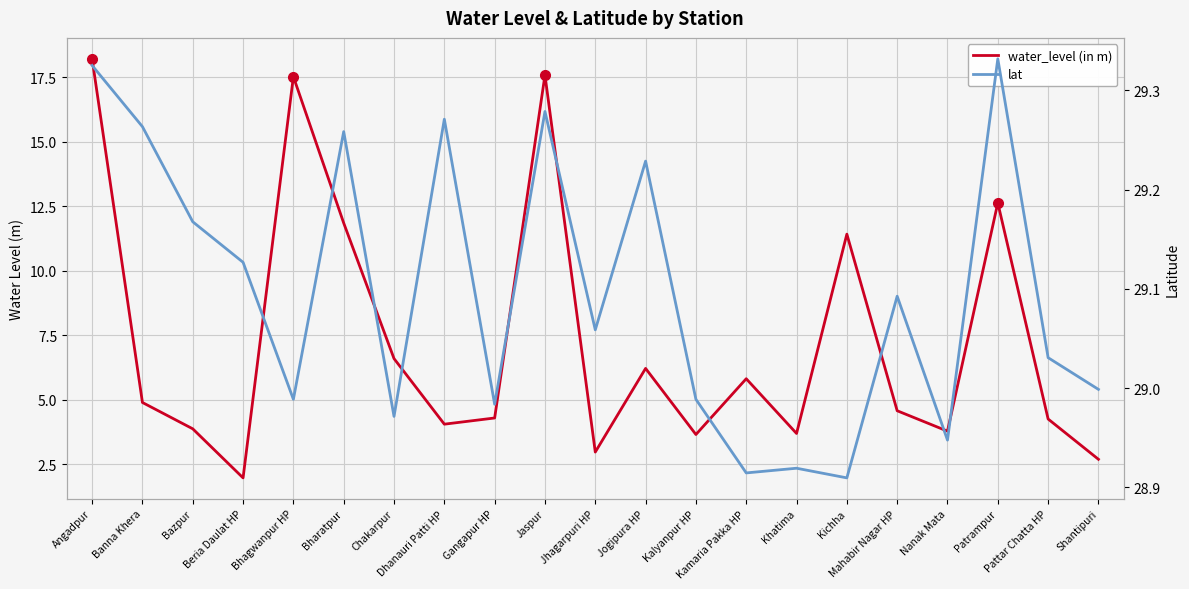

What position from the right is Kichha?

6